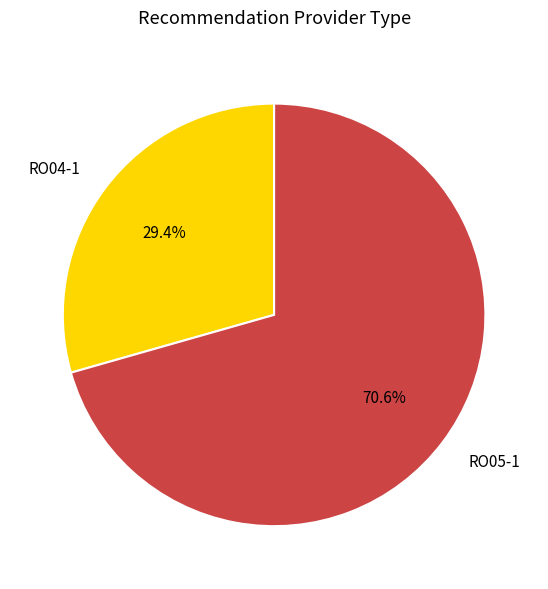

Count the number of slices in the pie.

2